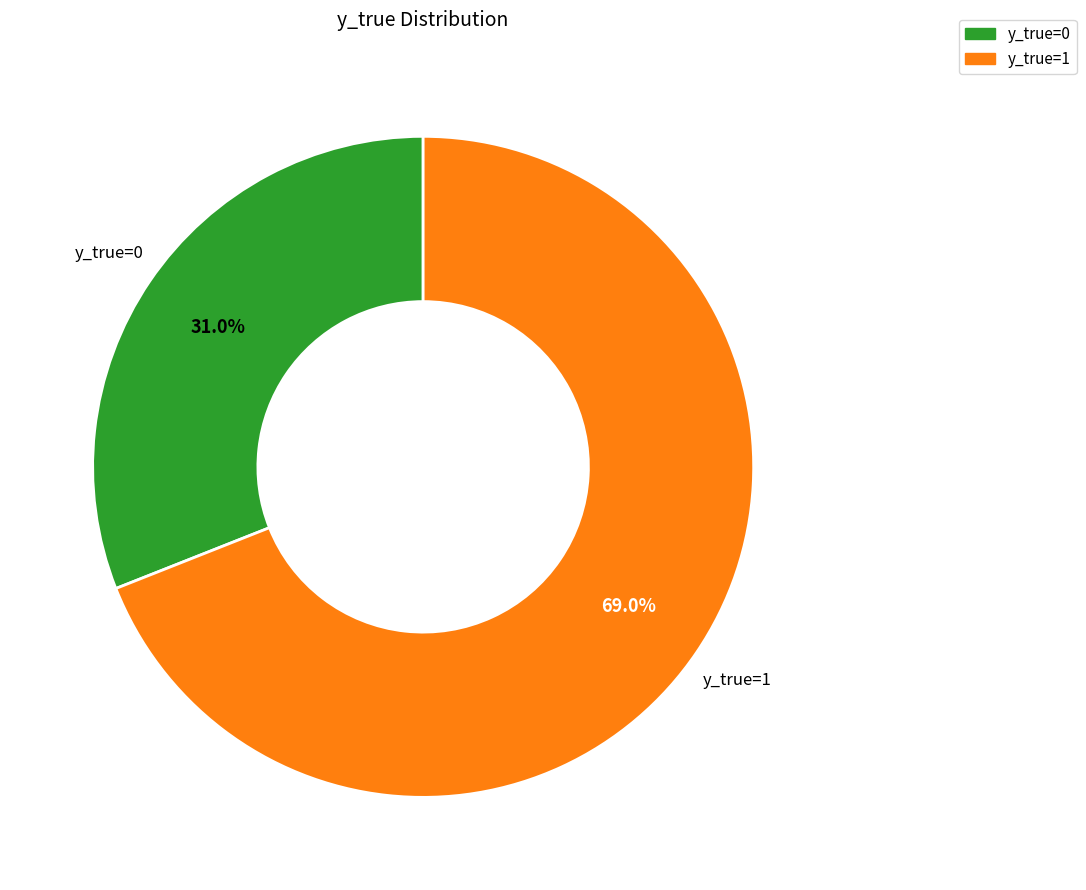

Which slice is the largest?

y_true=1